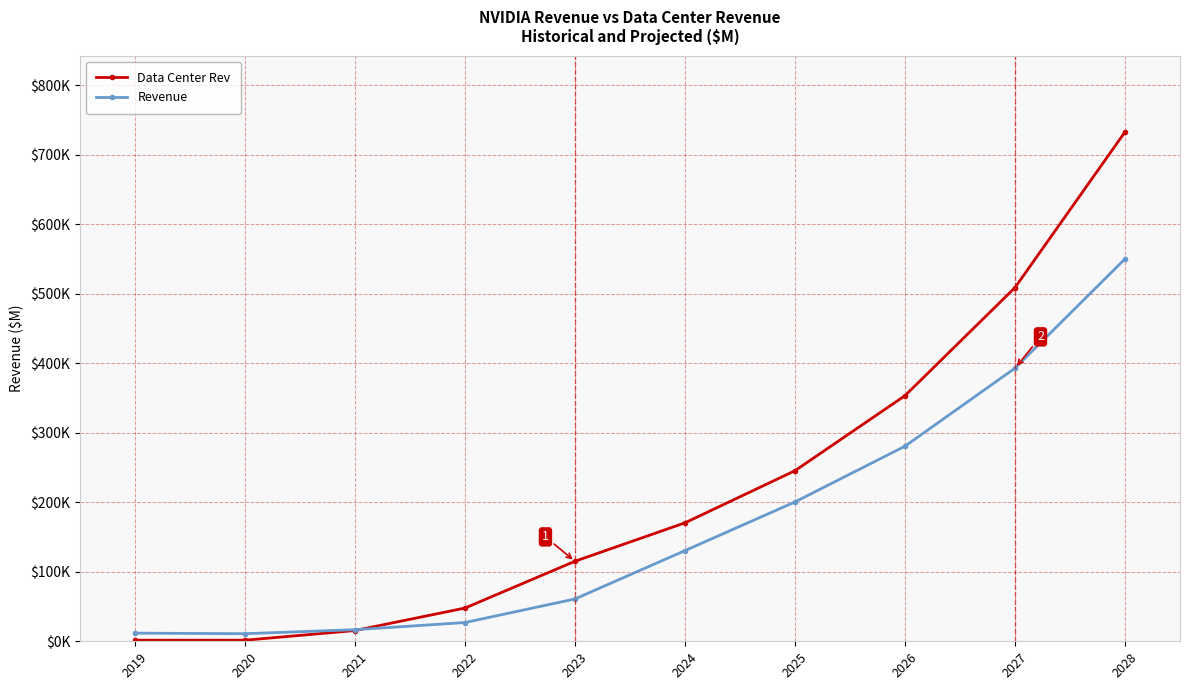

What are all the series names shown in the legend?

Data Center Rev, Revenue